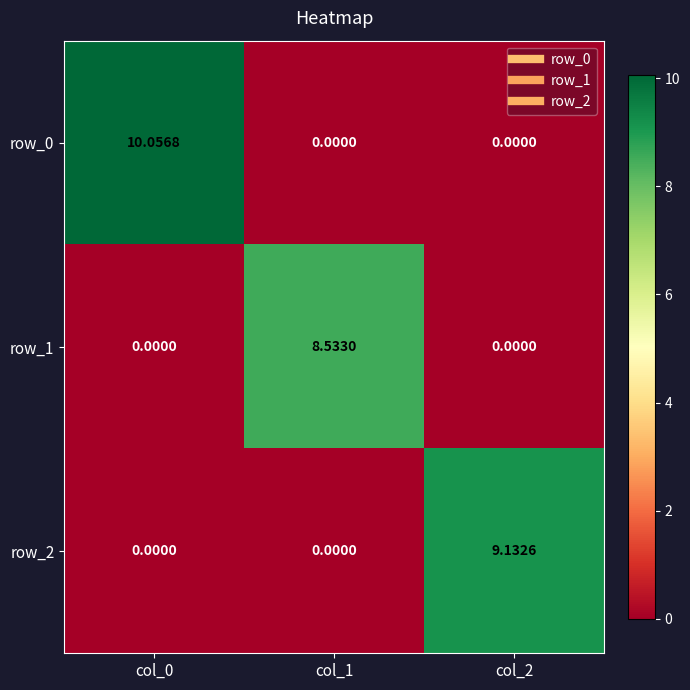

Is it true that row_1 equals 0.0 at col_2?

True